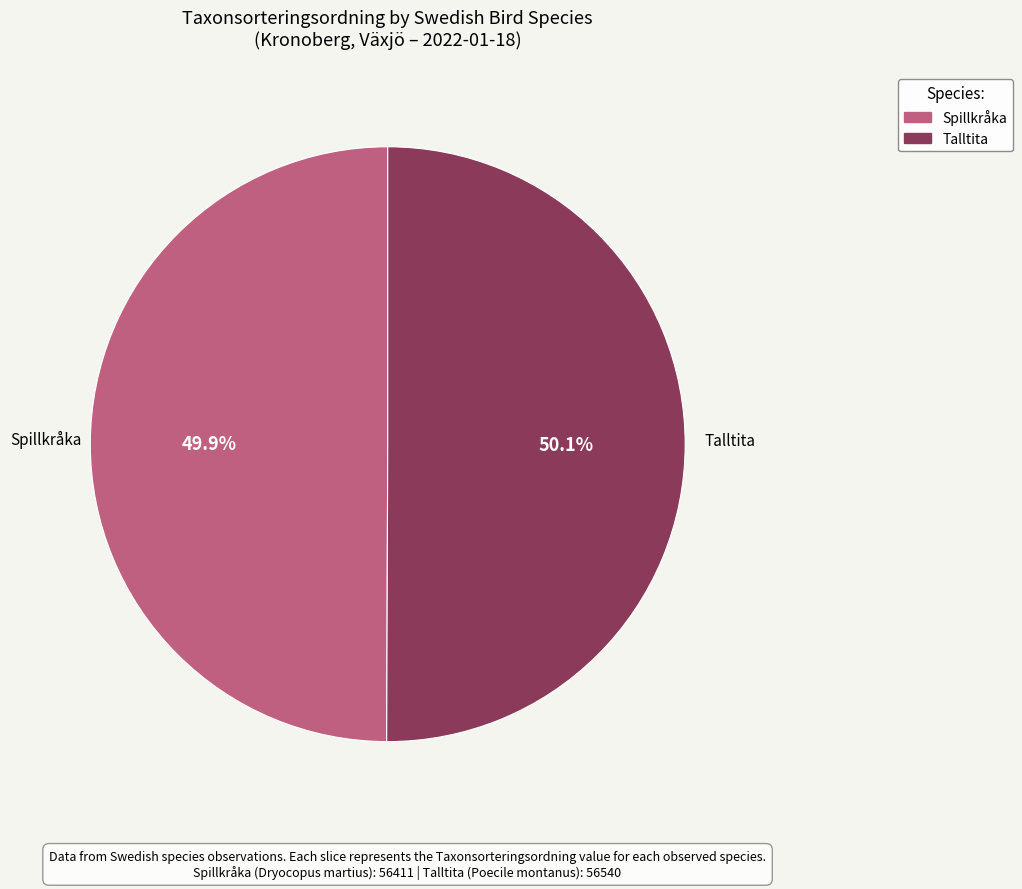

What portion of the pie excludes Spillkråka?

50.1%